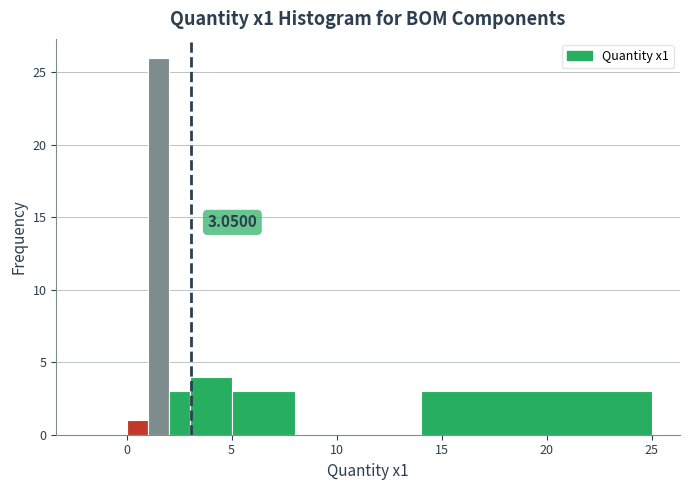

Around what value on the x-axis is the tallest bar? Give the approximate position of its centre, as read against the axis.

1.5